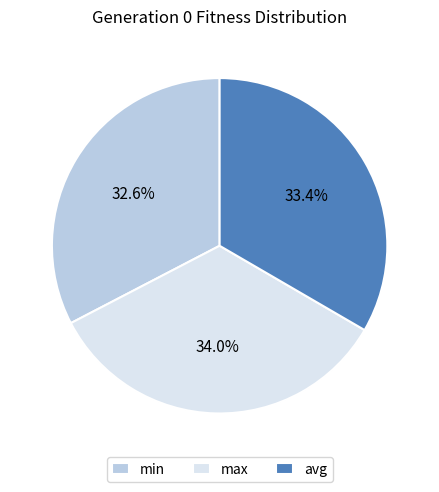

To the nearest percent, what is the difference between the largest and smallest slice percentages?

1%